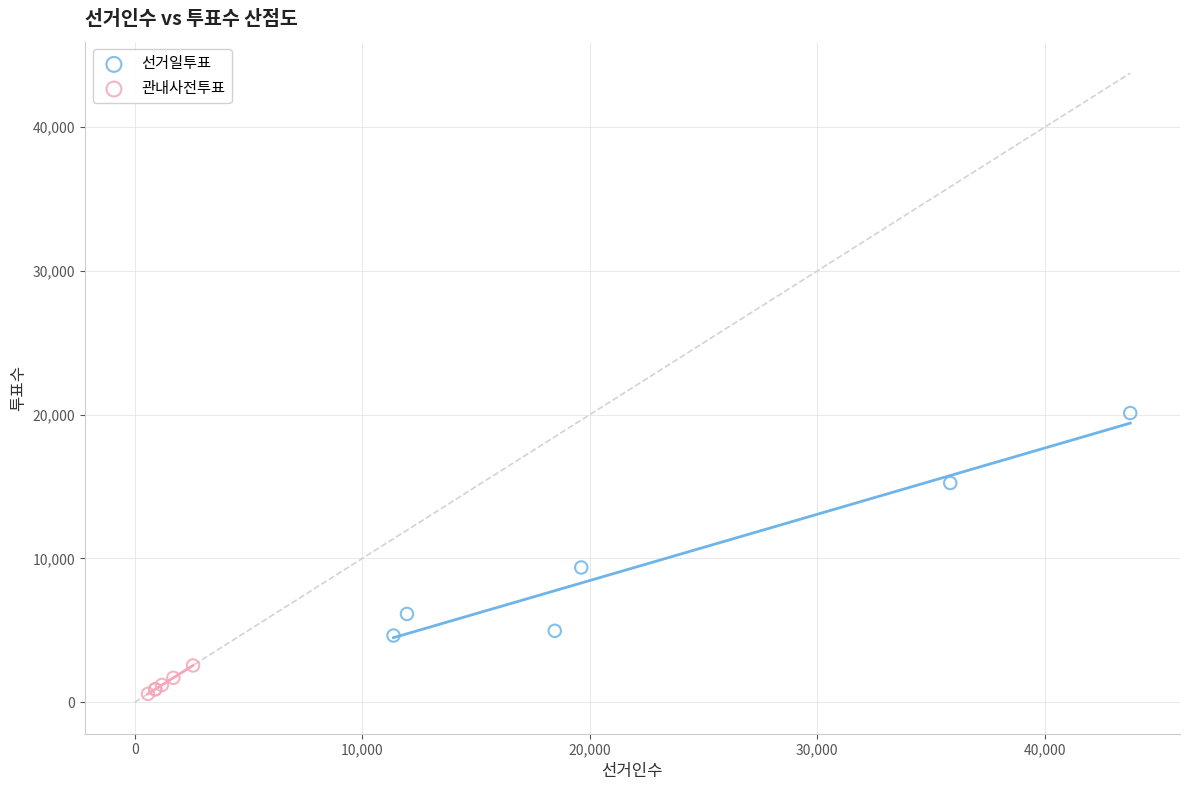

Which series contains the lowest Y value?

관내사전투표